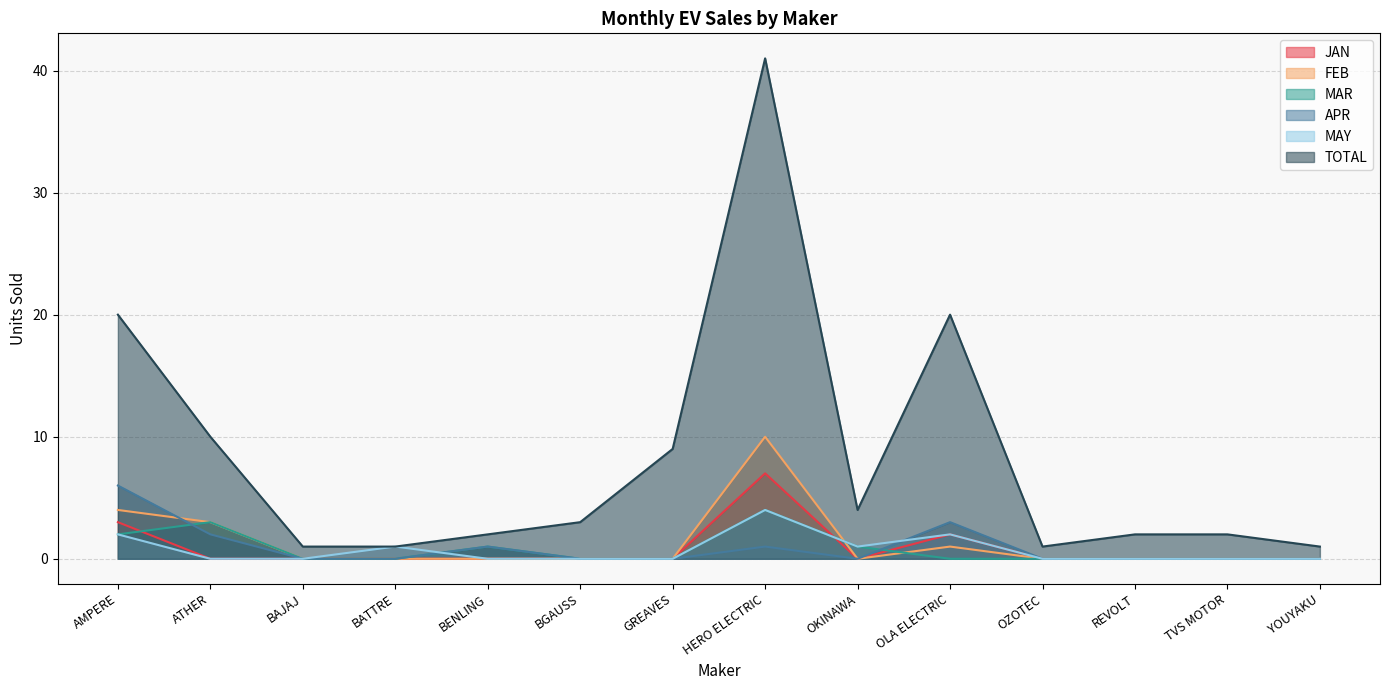

True or false: TOTAL has more than 1 interior local peaks.

True